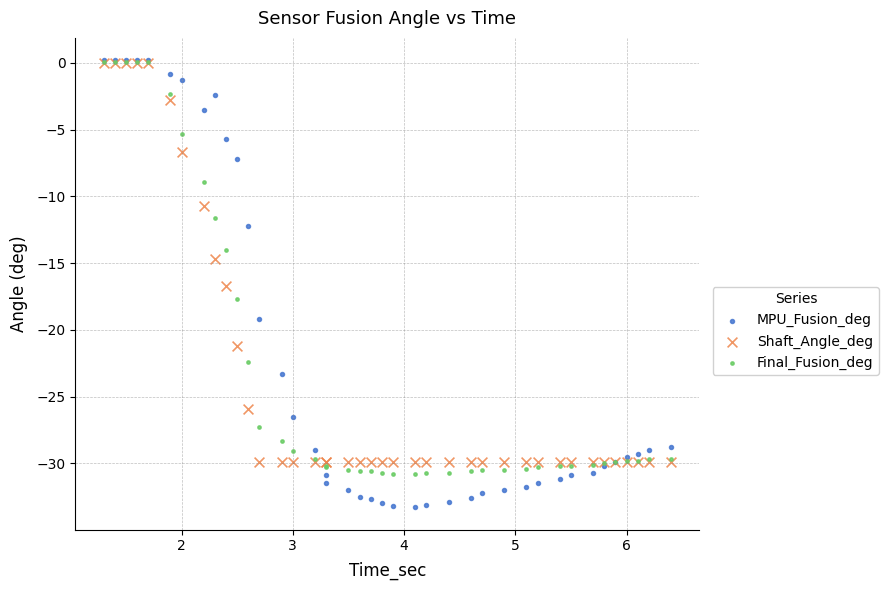

Which series reaches the minimum Y coordinate?

MPU_Fusion_deg